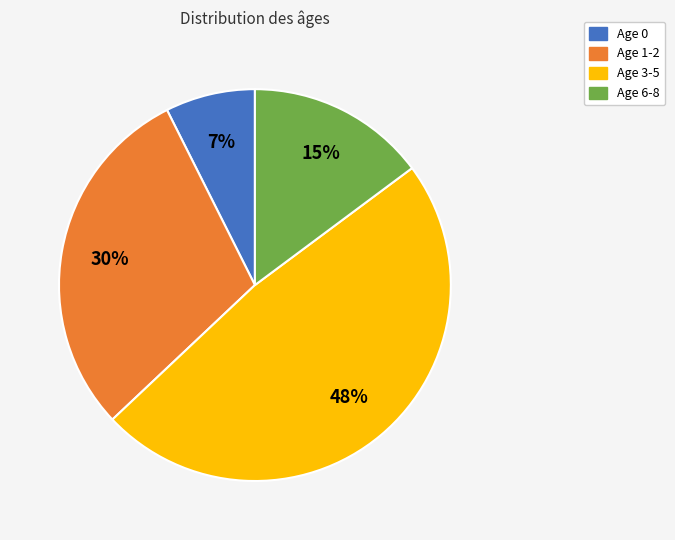

True or false: Age 0 accounts for 1% of the total.

False